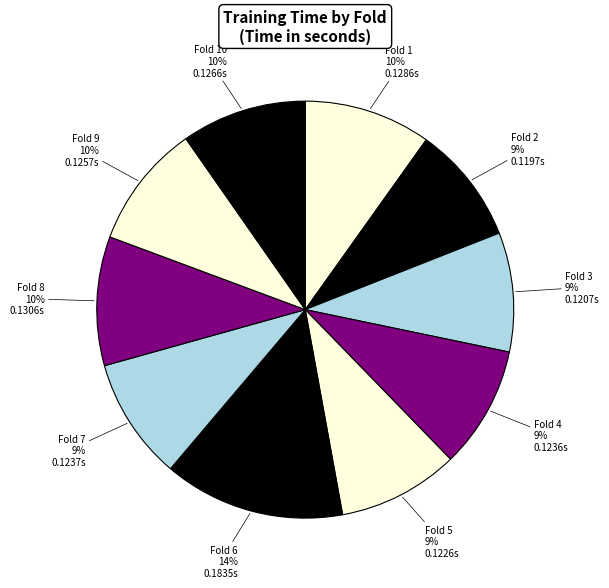

To the nearest percent, what is the difference between the largest and smallest slice percentages?

5%